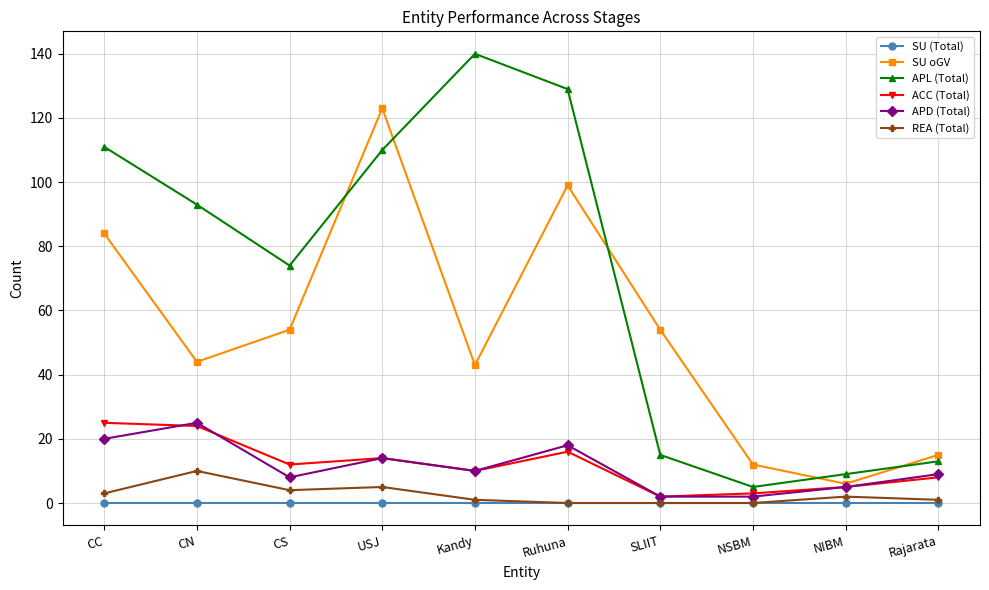

Reading left to right, extract all data points from this chart.

SU (Total): 0	0	0	0	0	0	0	0	0	0
SU oGV: 84	44	54	123	43	99	54	12	6	15
APL (Total): 111	93	74	110	140	129	15	5	9	13
ACC (Total): 25	24	12	14	10	16	2	3	5	8
APD (Total): 20	25	8	14	10	18	2	2	5	9
REA (Total): 3	10	4	5	1	0	0	0	2	1